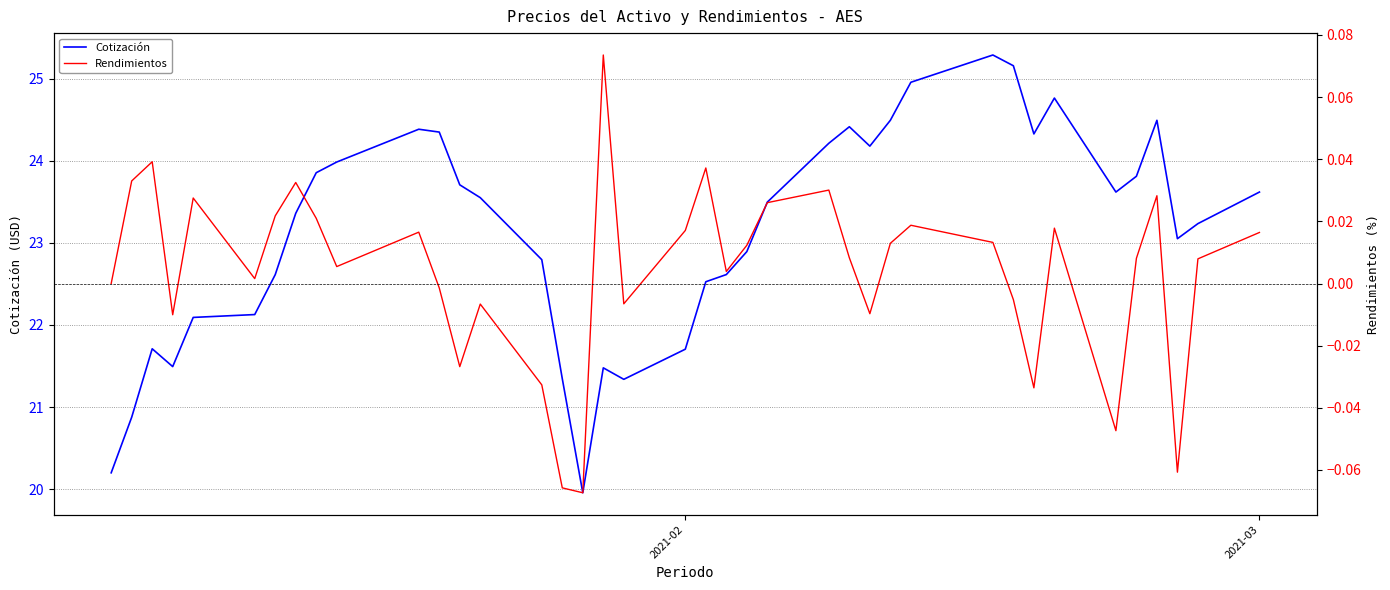

How many categories are shown in the chart?

39